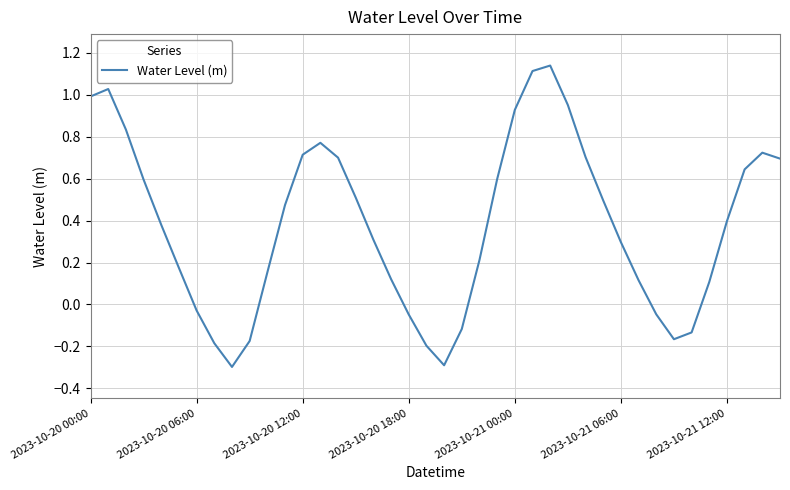

How many interior local valleys (lower than both neighbors) does the data have?

3